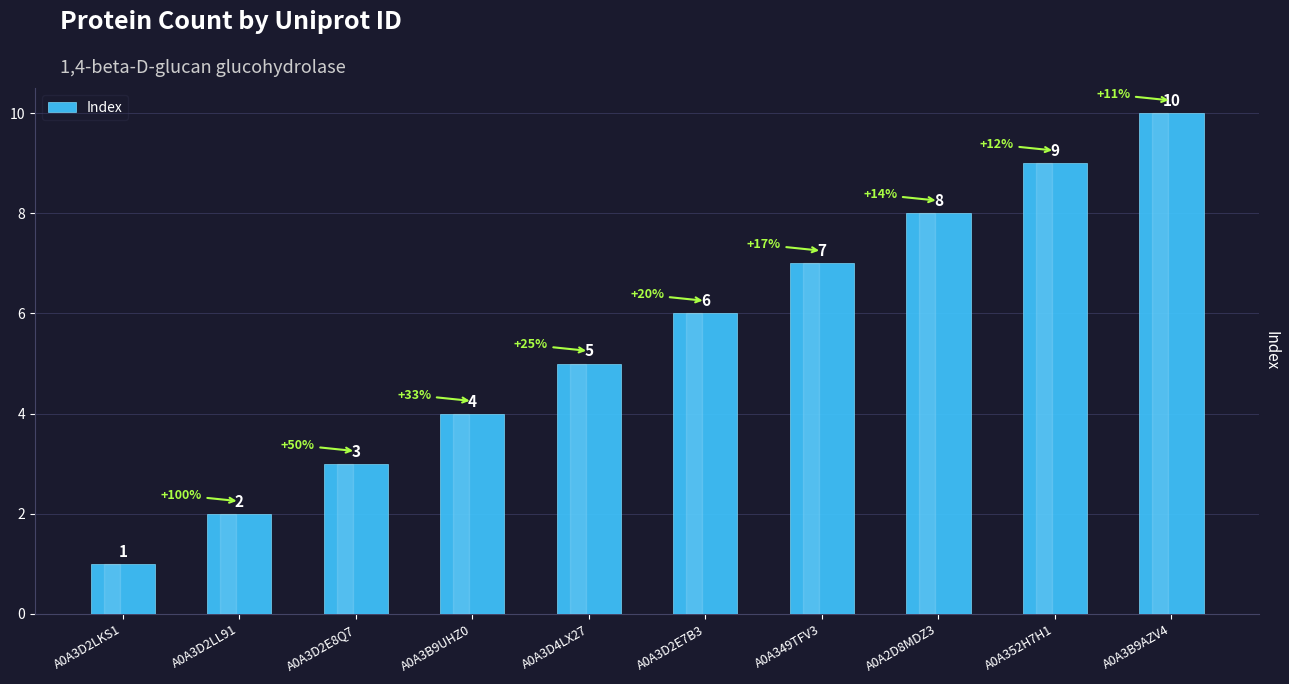

At which category does the chart reach its peak across all series?

A0A3B9AZV4